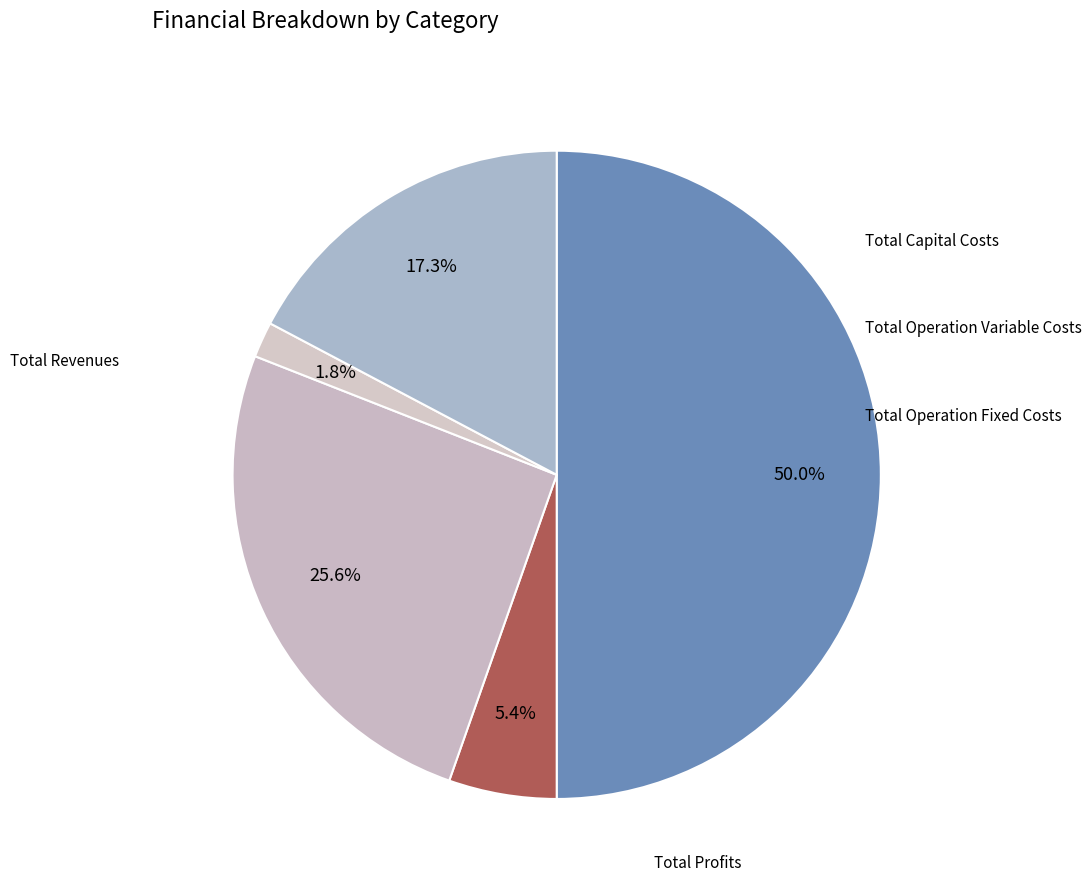

Is it true that Total Profits is 17% of the pie?

True